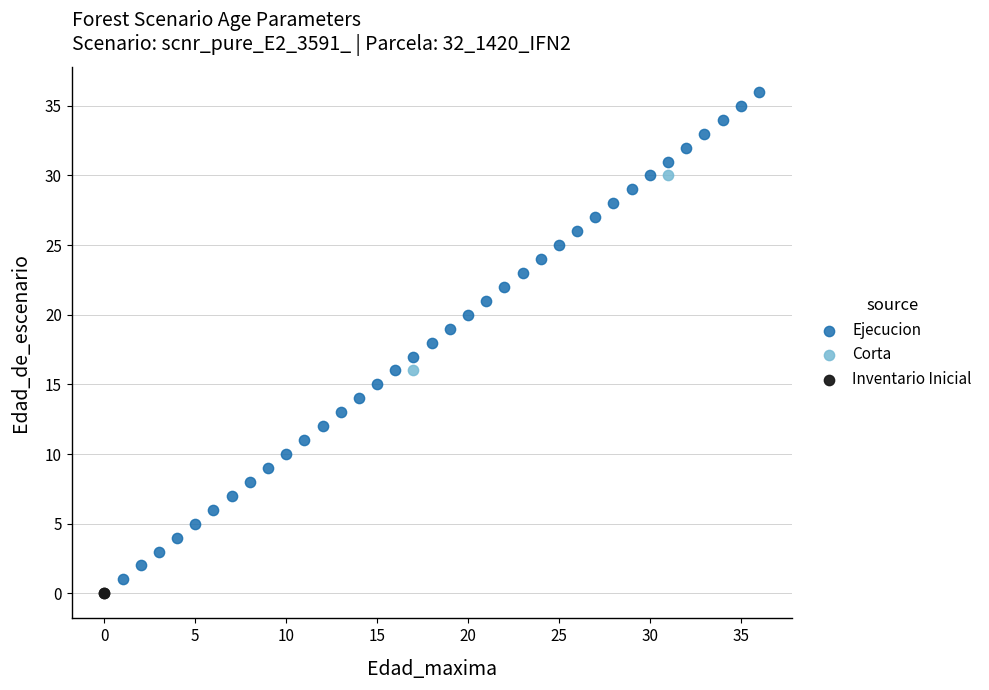

What are all the series names shown in the legend?

Ejecucion, Corta, Inventario Inicial